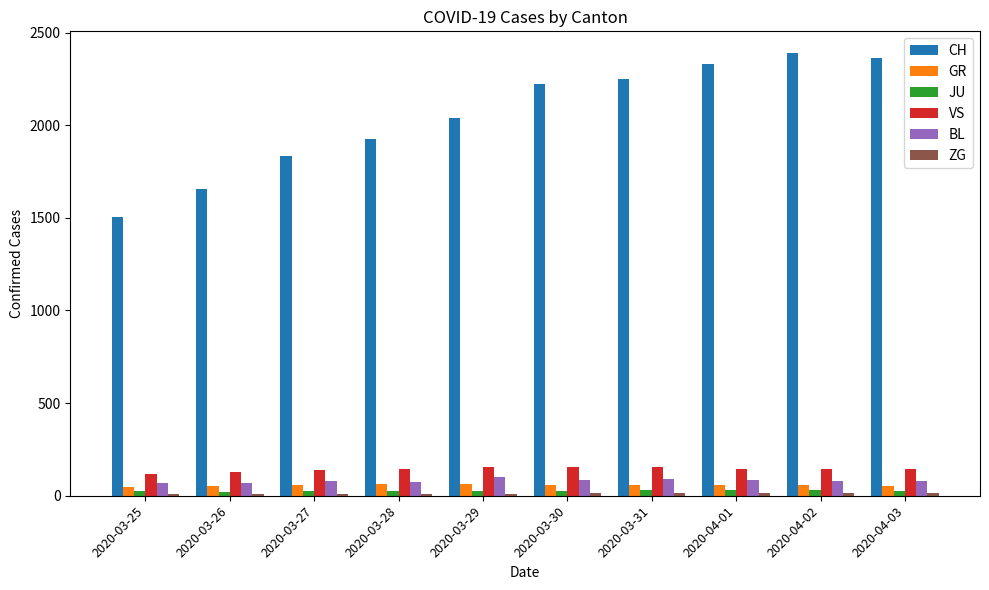

What is the value of the JU bar at the 5th from the left?

28